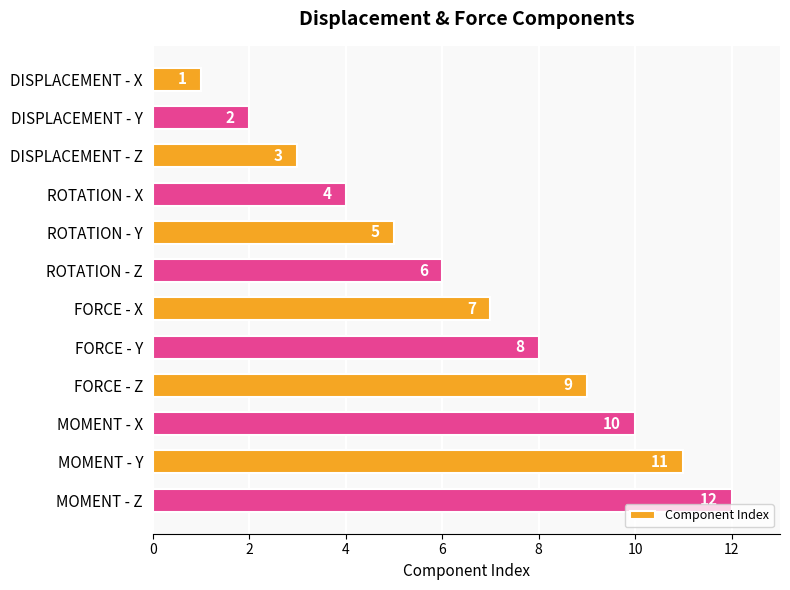

Does the chart contain any negative values?

No